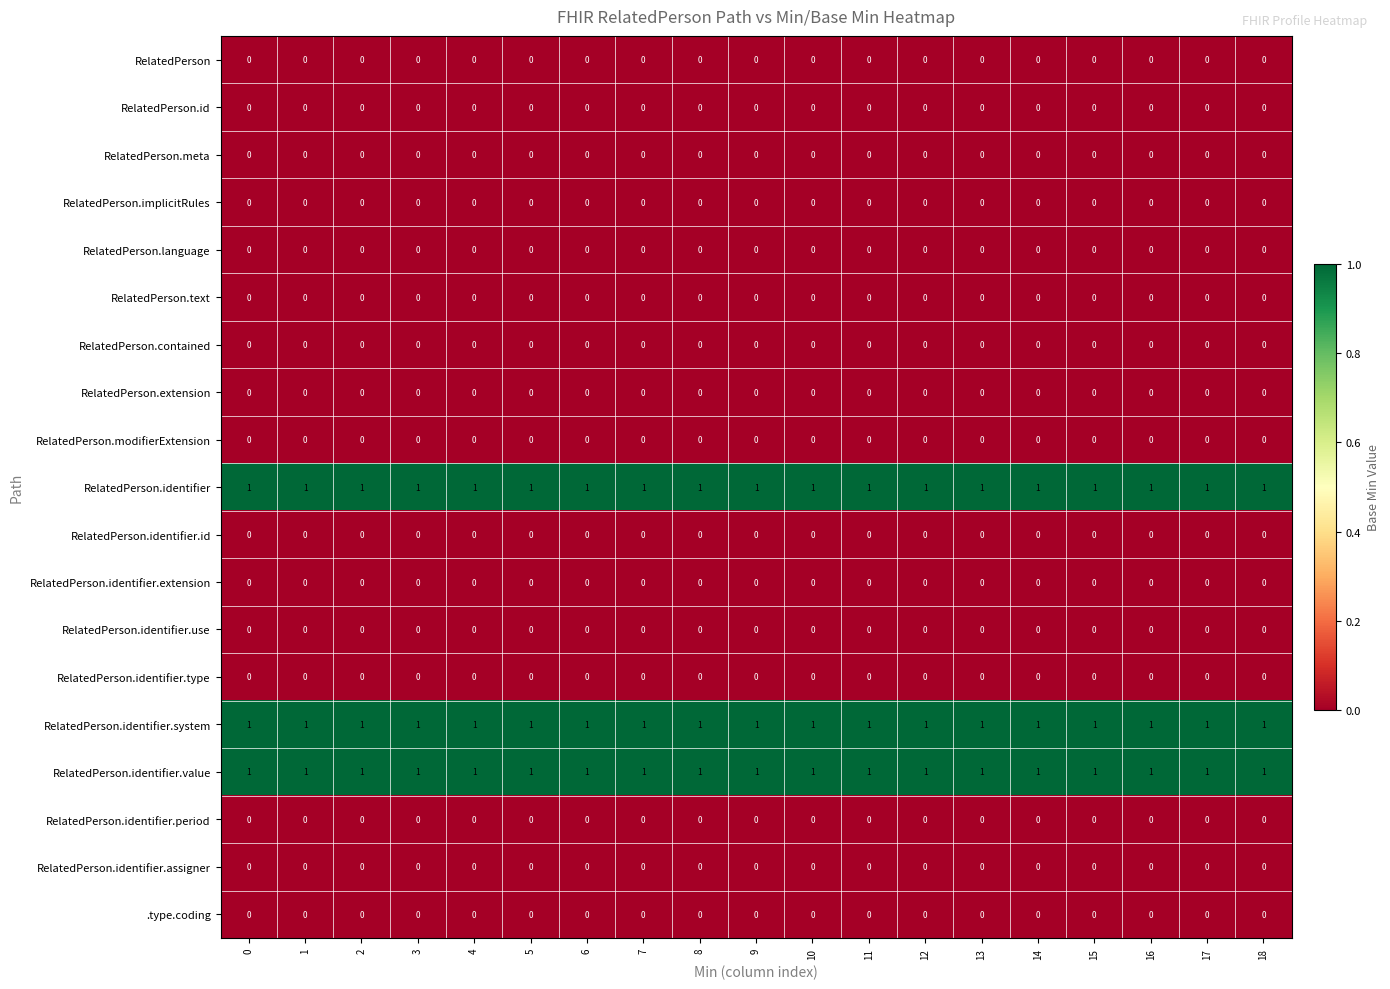

What is the total value across all series at 7?

3